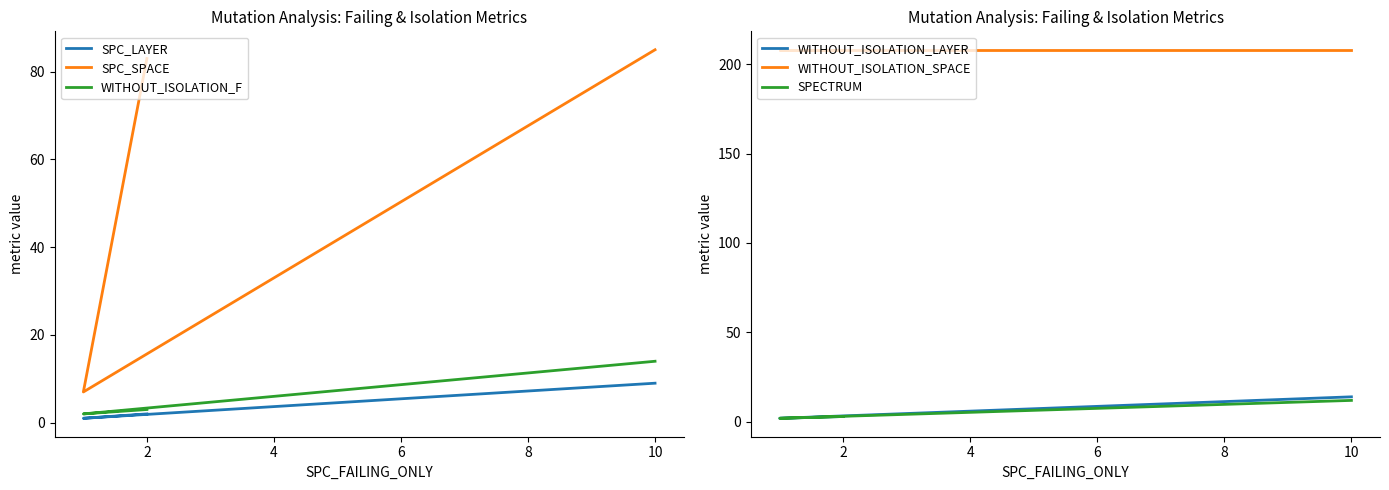

List the labels in order of WITHOUT_ISOLATION_LAYER value, smallest first.

2, 0, 4